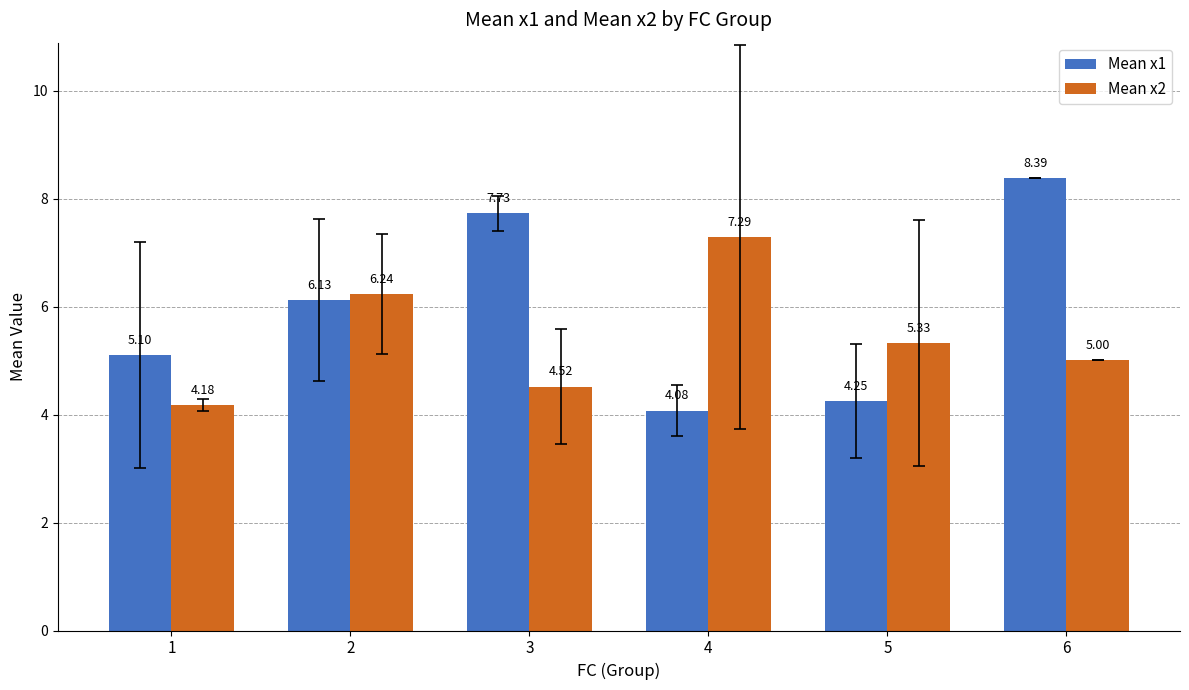

Which series has the widest spread of values?

Mean x1